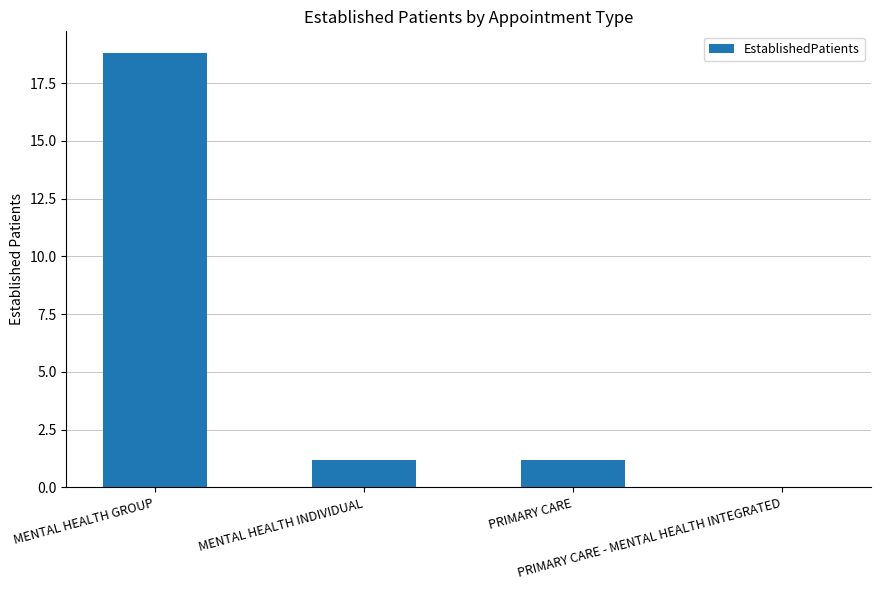

What is the sum of the values at PRIMARY CARE and MENTAL HEALTH GROUP?

20.0